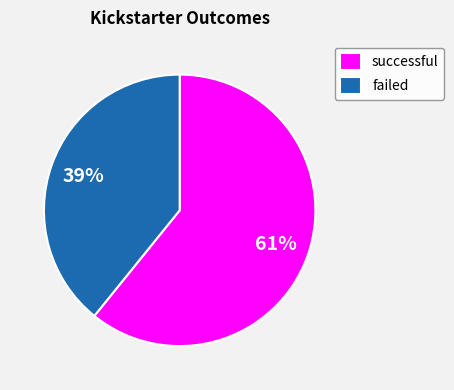

Rank the categories by value from highest to lowest.

successful, failed